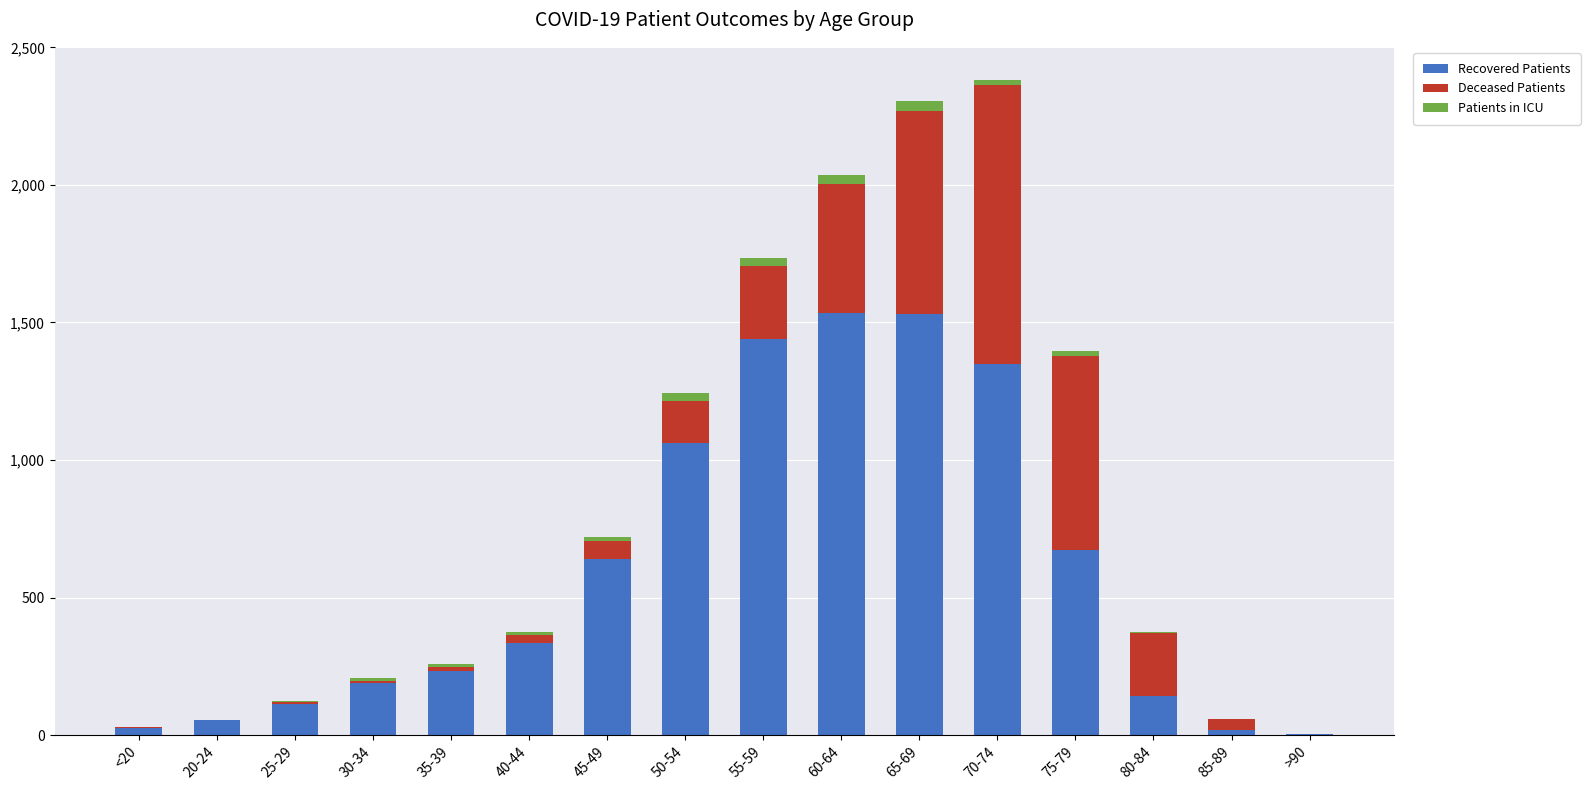

True or false: Recovered Patients has a value of 142 at 80-84.

True